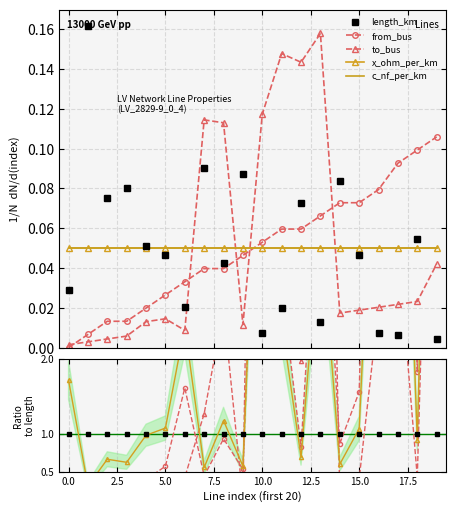

What is the value of the x_ohm_per_km point at the 15th from the left?

0.6